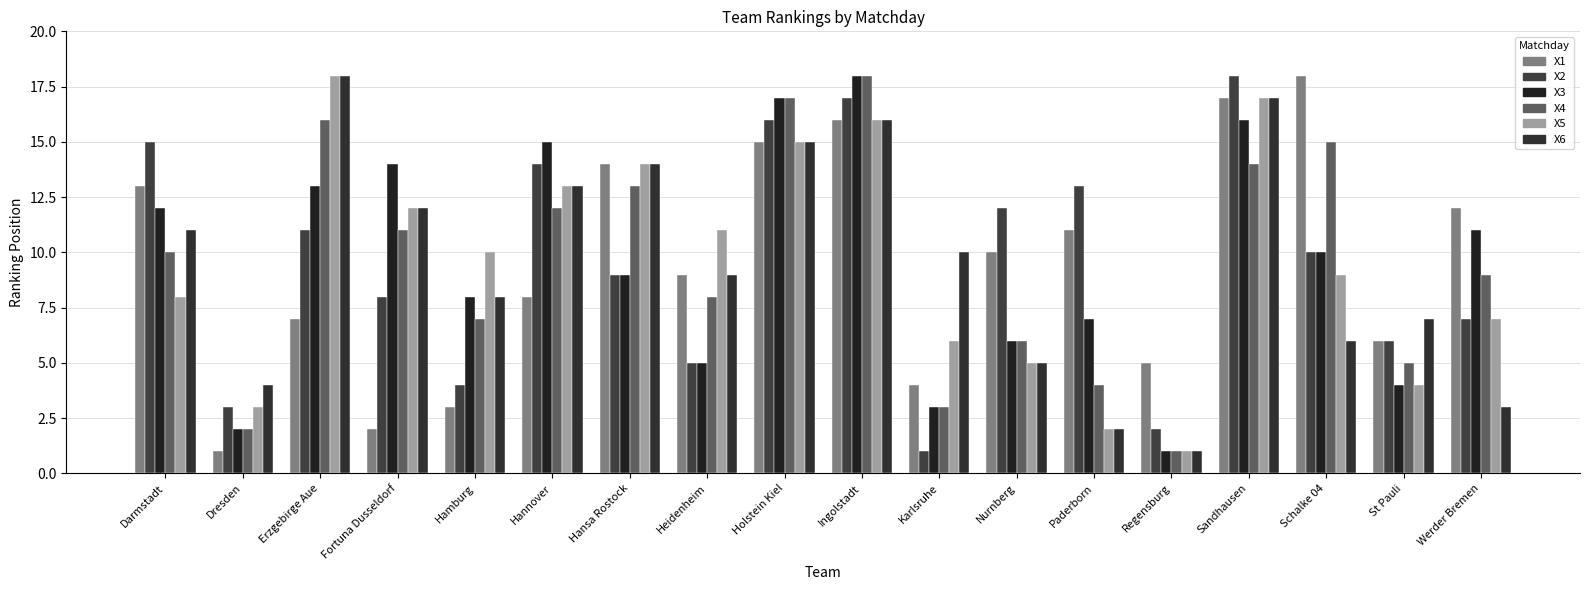

True or false: X3 has a value of 2 at Paderborn.

False